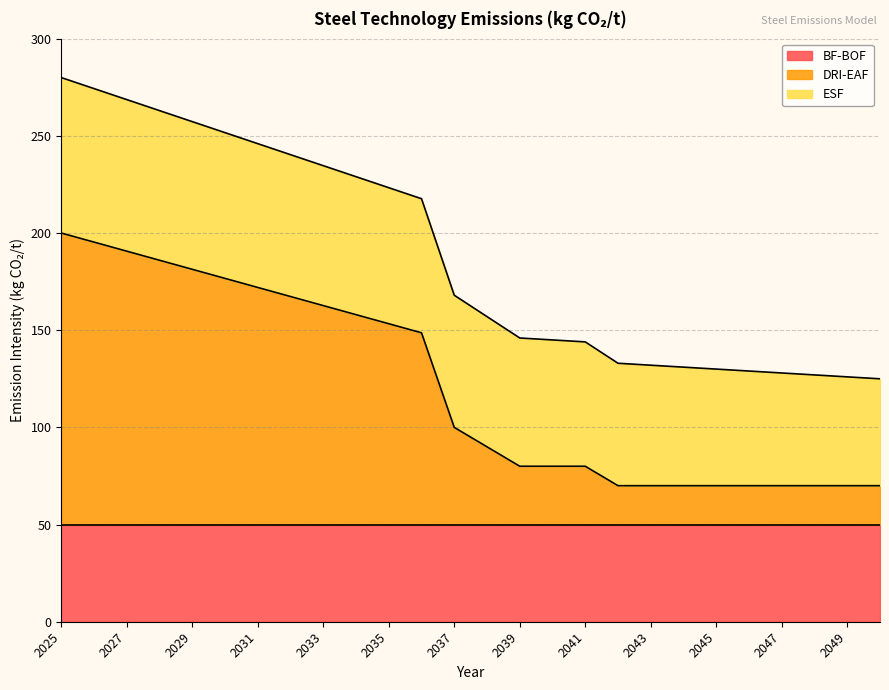

What is the difference between the highest and lowest values at 2031?

72.0